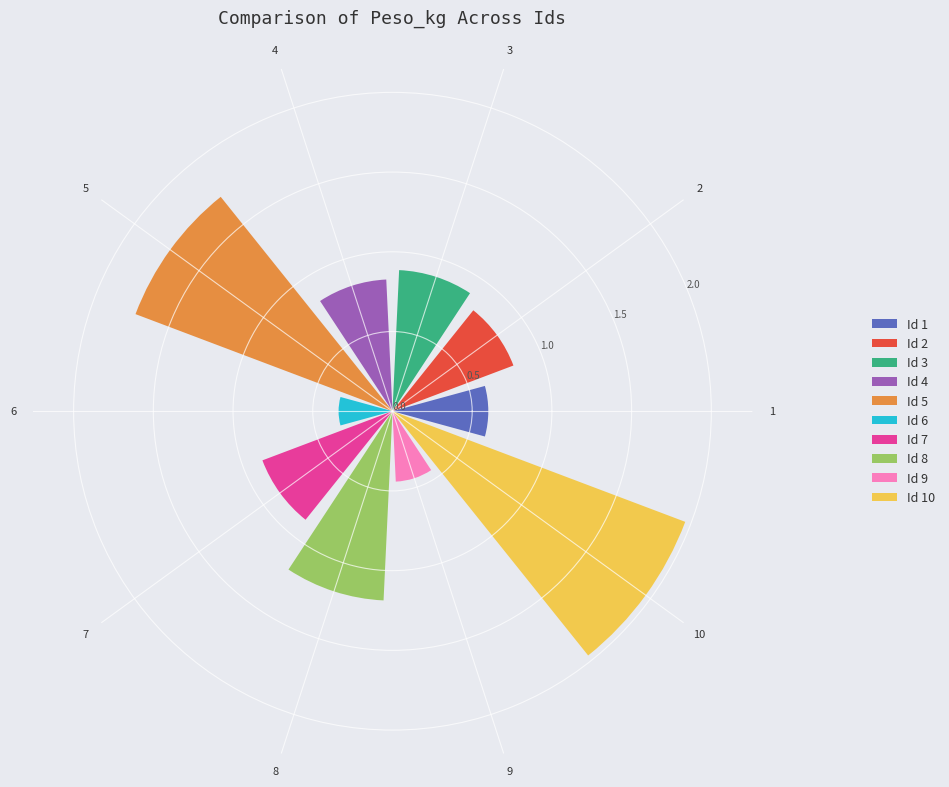

Does 8 account for over 50% of the chart?

No